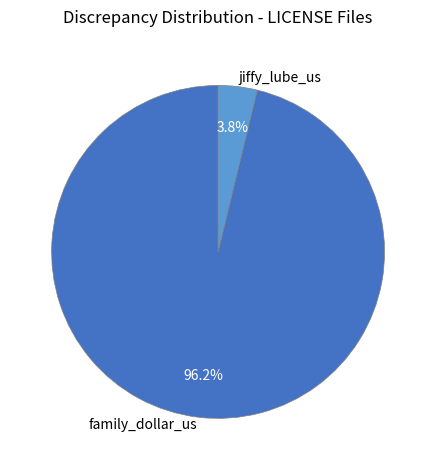

Rank the categories by value from lowest to highest.

jiffy_lube_us, family_dollar_us